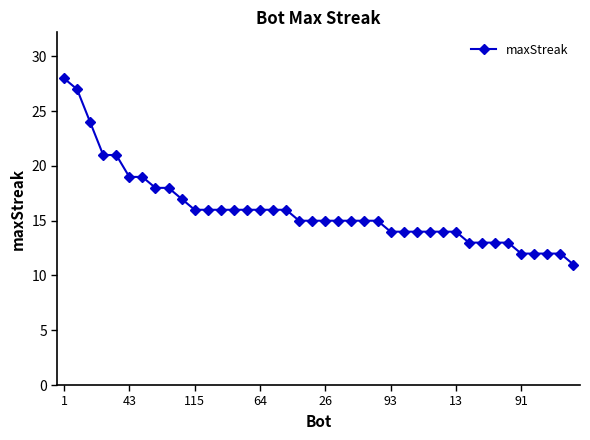

How many series are shown in this chart?

1